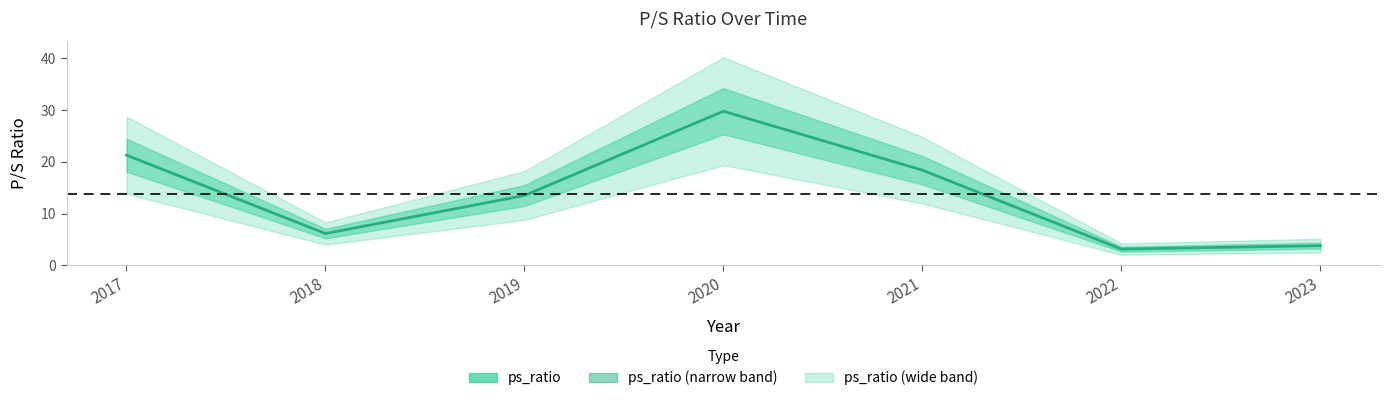

How many points are lower than both their immediate neighbors (excluding endpoints)?

2